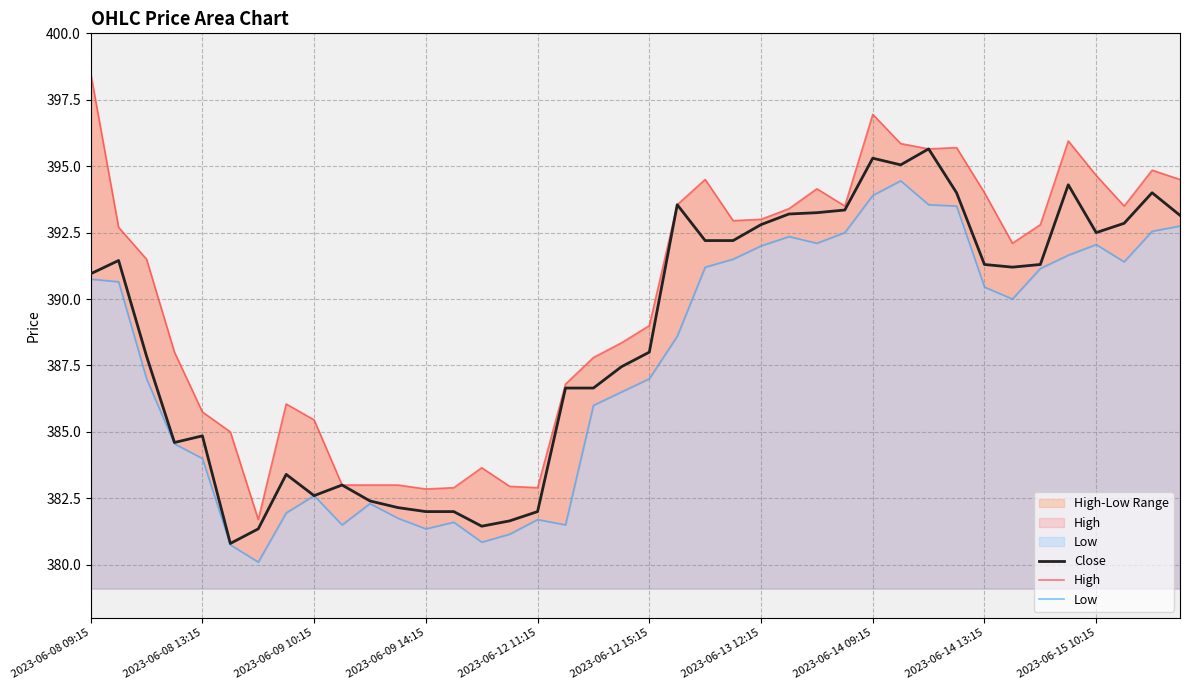

How many series are shown in this chart?

3